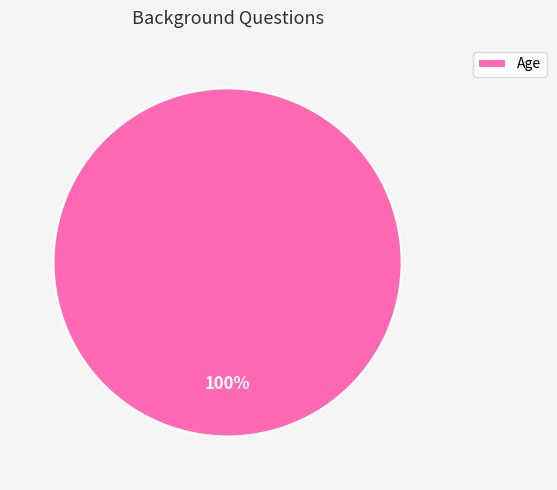

Rank the categories by value from lowest to highest.

Age